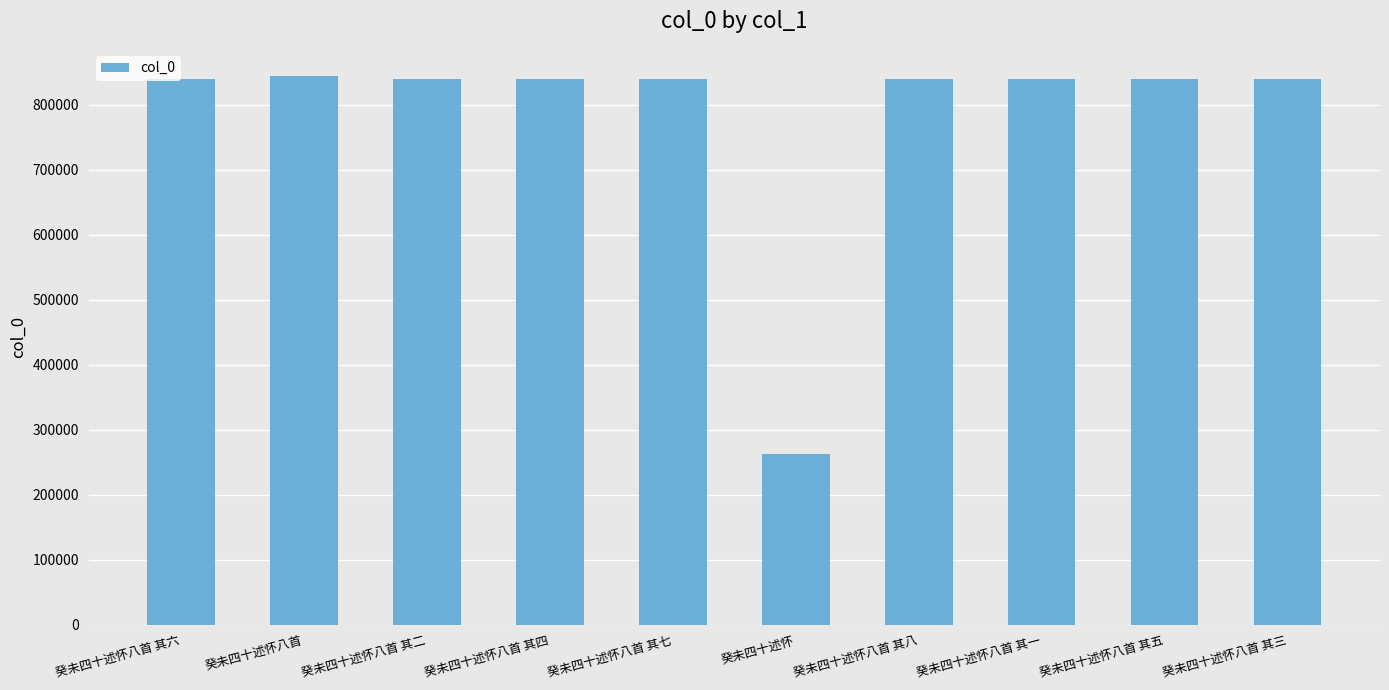

Where does the data first go above 839386?

癸未四十述怀八首 其六